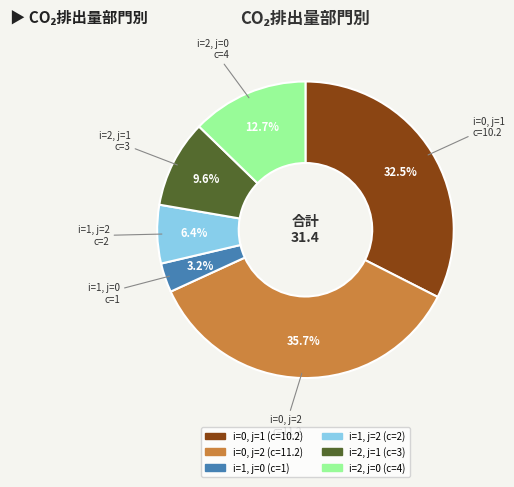

Is there any slice that represents more than half of the pie?

No